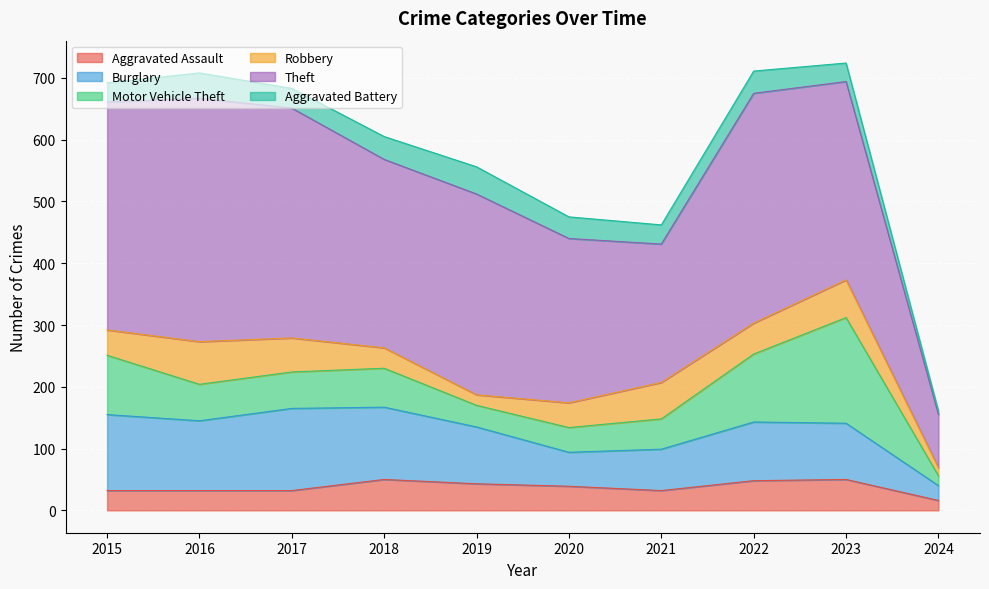

The Burglary series shows 140 at 2023. True or false?

False